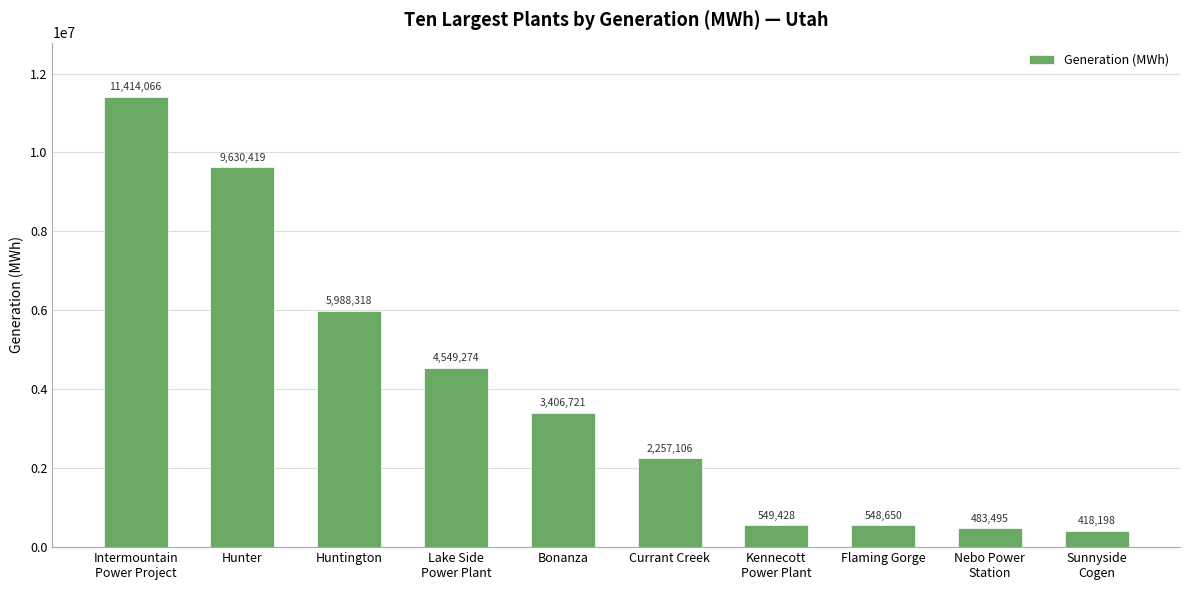

The value at Kennecott
Power Plant is 549428. True or false?

True